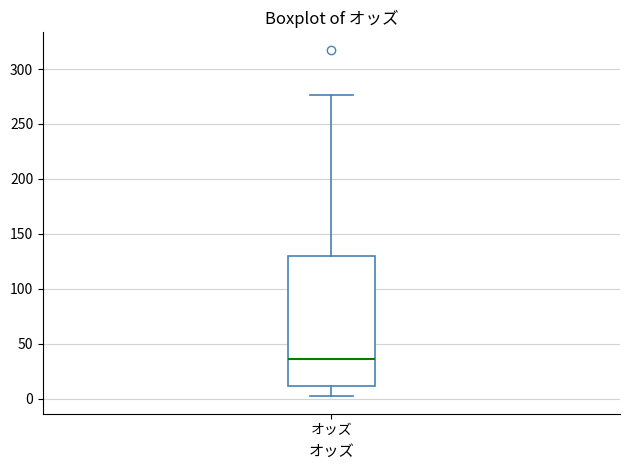

Where does the lower whisker of the box for オッズ end on the y-axis? The values are not printed on the chart, so give them approximately, as read against the axis.

0